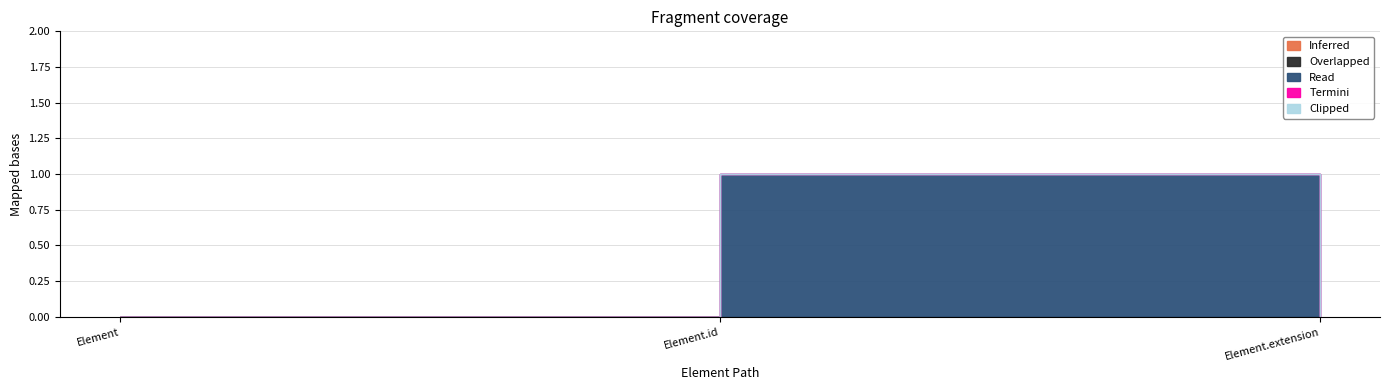

Reading right to left, list all the values displayed in this chart.

Inferred: 0	0	0
Overlapped: 0	0	0
Read: 0	1	0
Termini: 0	0	0
Clipped: 0	0	0